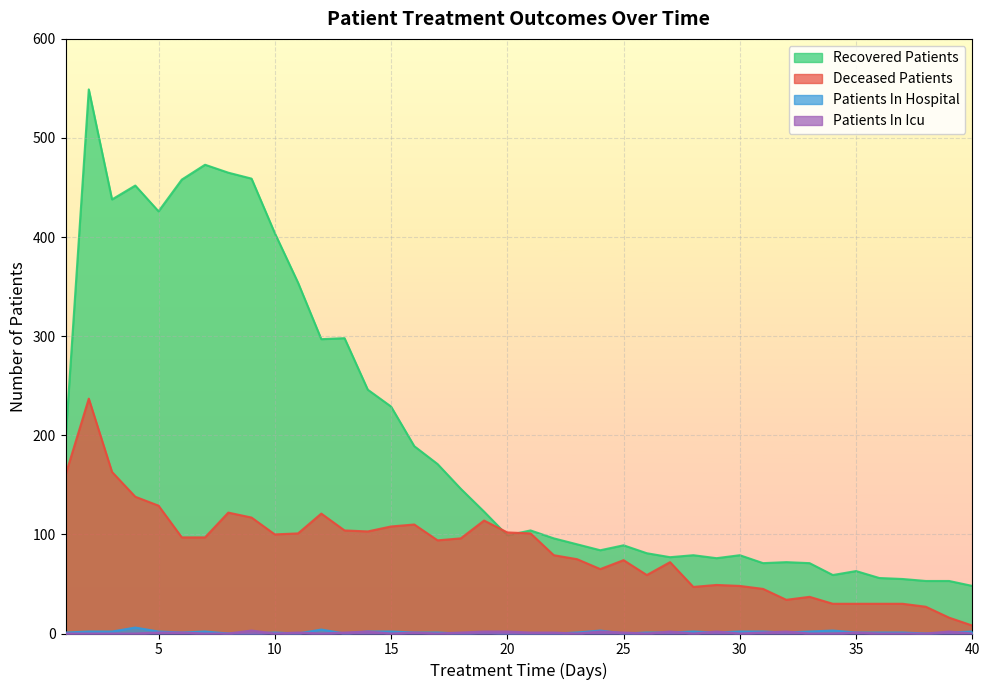

What is the difference between the second highest and minimum values in the patients_in_hospital series?

4